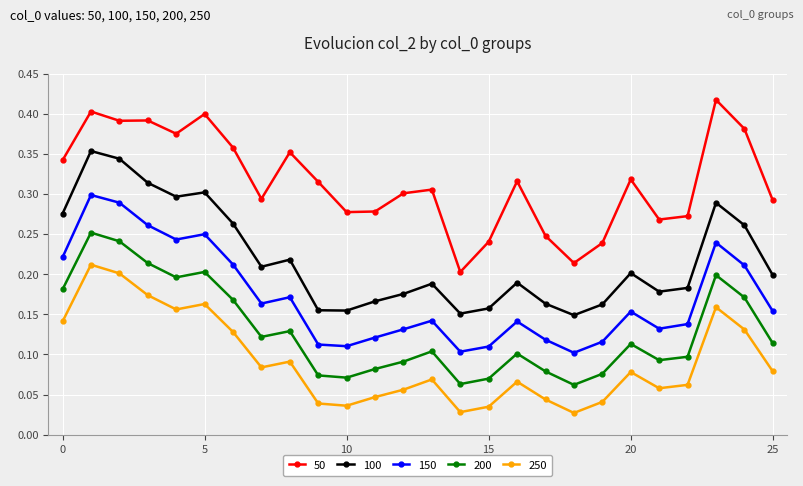

At how many categories does at least one series exceed 0?

26